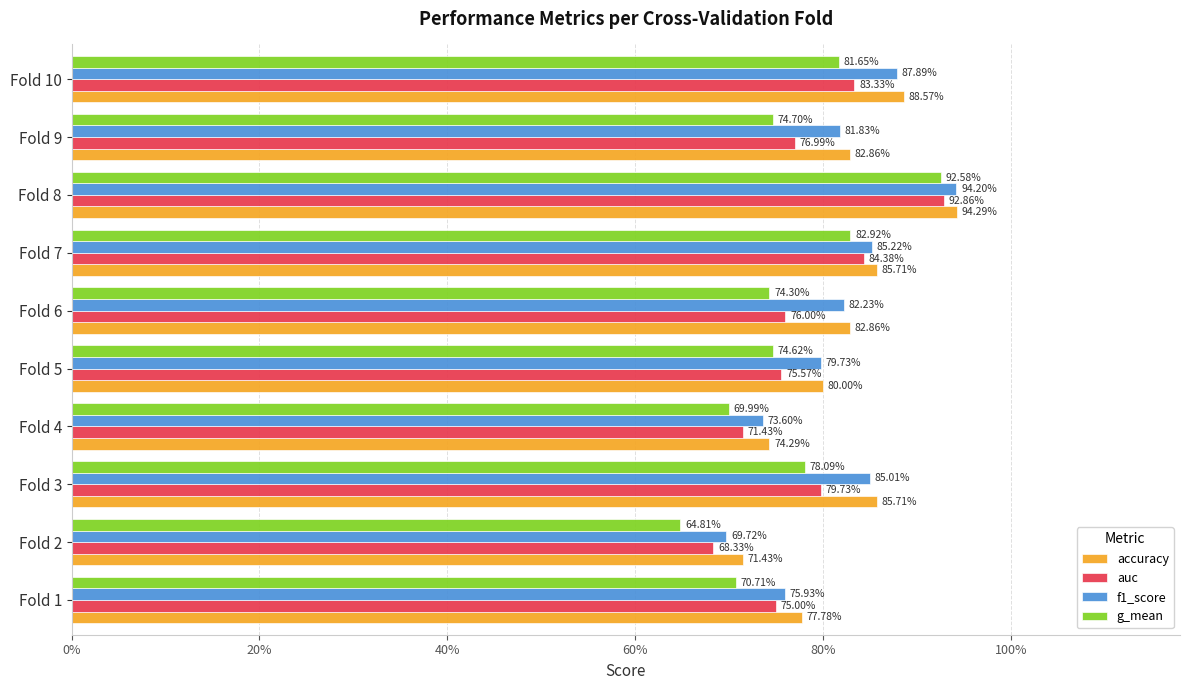

At how many categories does at least one series exceed 0?

10